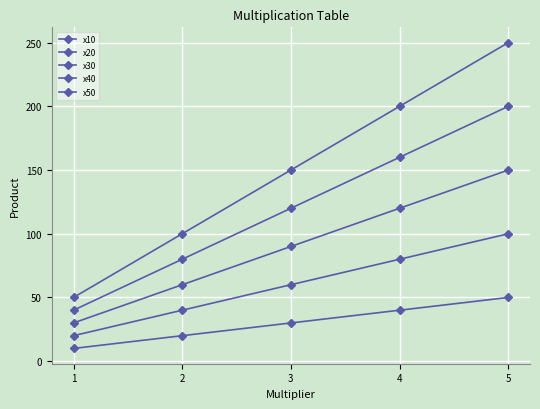

What is the difference between the highest and lowest values at 3?

120